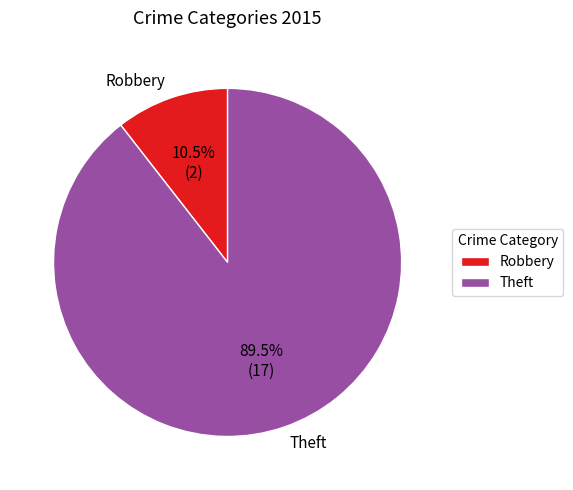

Which category accounts for the majority?

Theft